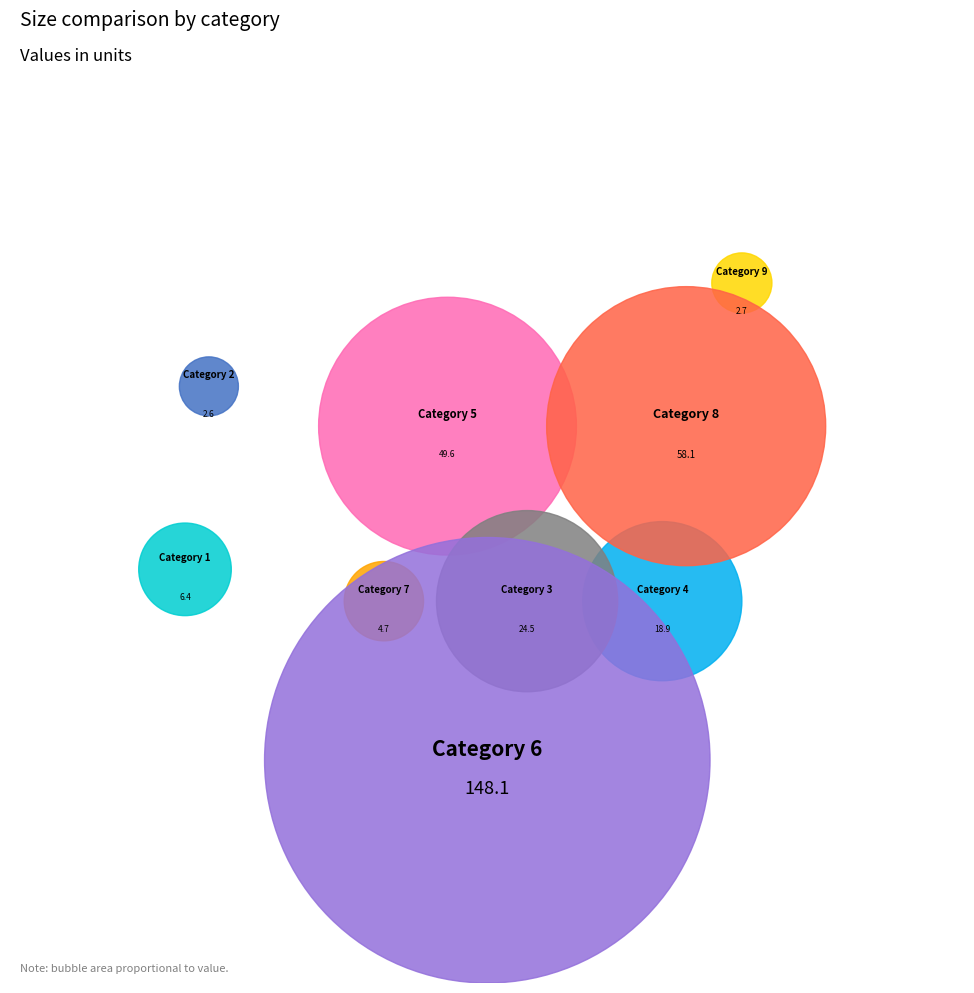

Is there any slice that represents more than half of the pie?

No